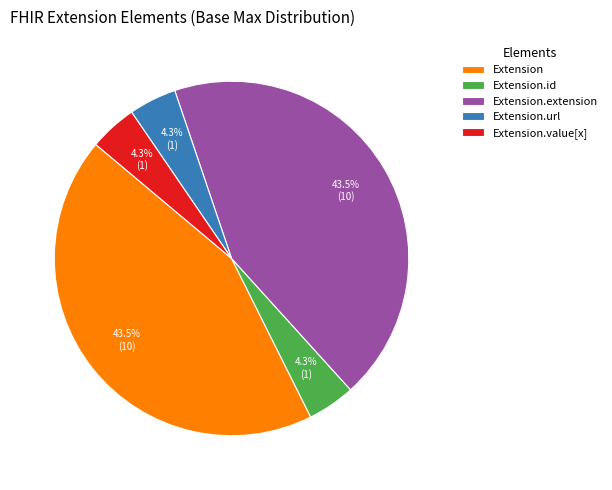

How many segments does this pie chart have?

5